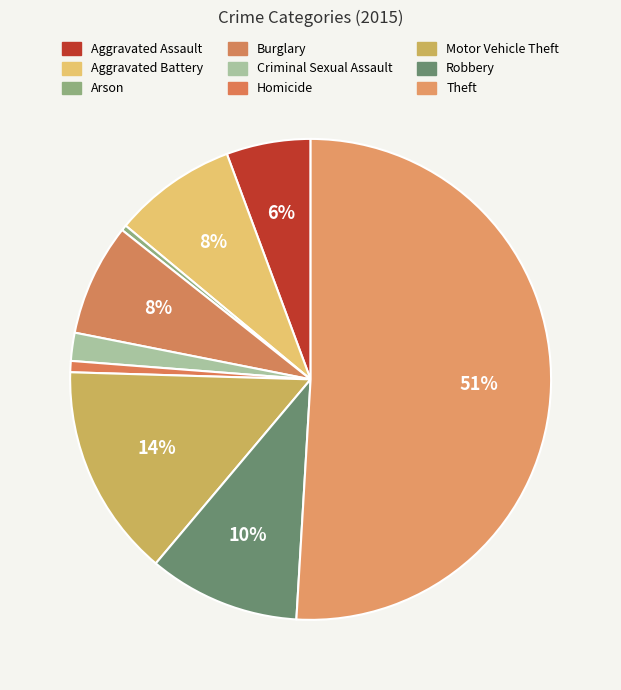

Do Robbery and Homicide together represent more than half of the pie?

No